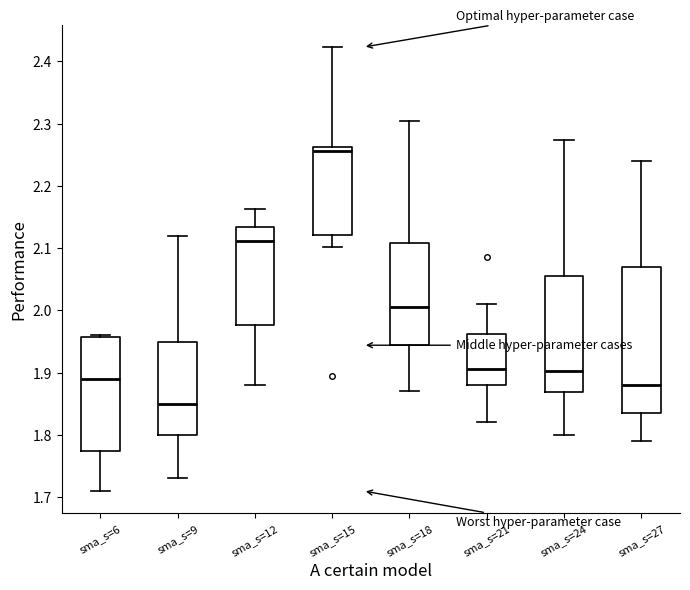

Where does the median line of the box for sma_s=24 sit on the y-axis? The values are not printed on the chart, so give them approximately, as read against the axis.

1.90